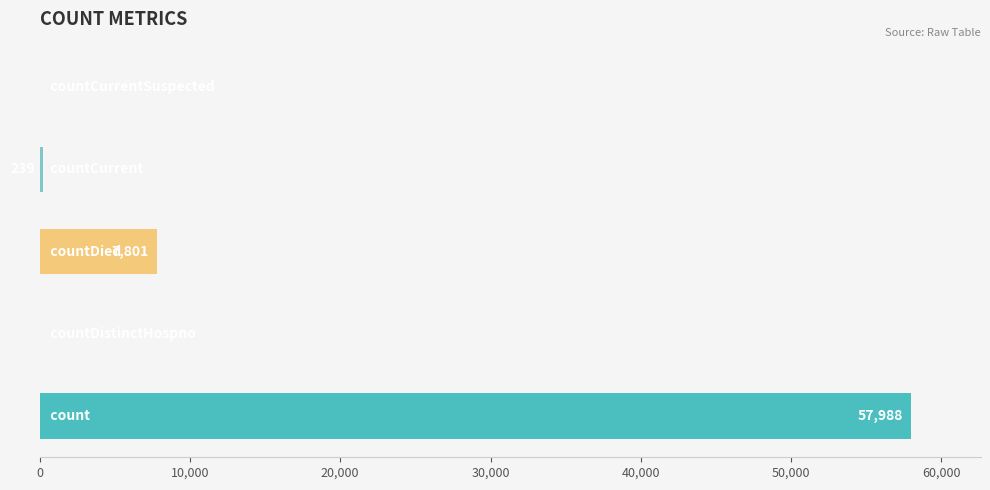

What is the greatest value displayed?

57988